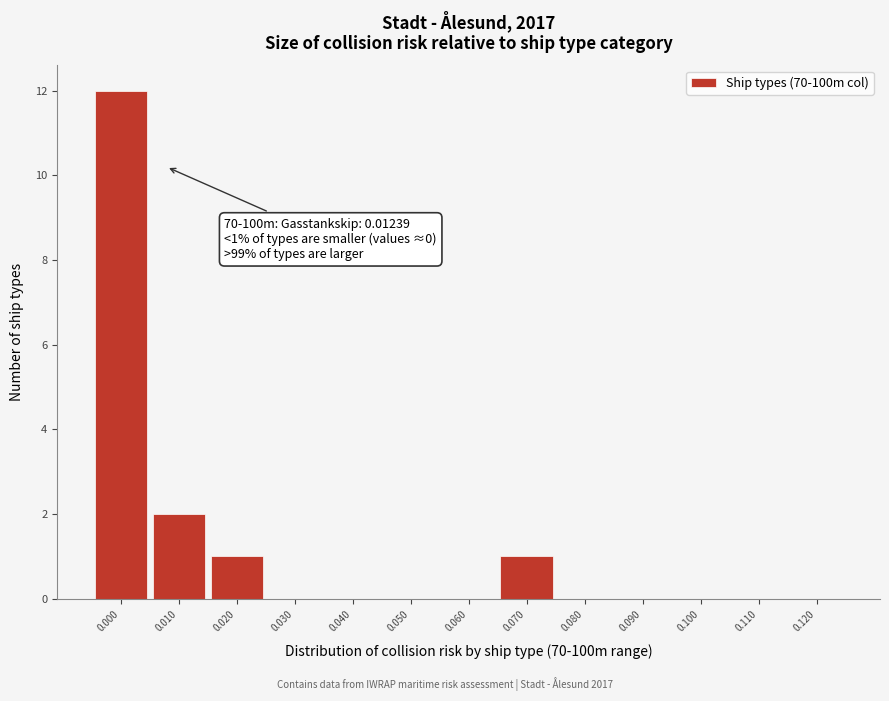

Reading right to left, extract all data points from this chart.

0.120=0	0.110=0	0.100=0	0.090=0	0.080=0	0.070=1	0.060=0	0.050=0	0.040=0	0.030=0	0.020=1	0.010=2	0.000=12